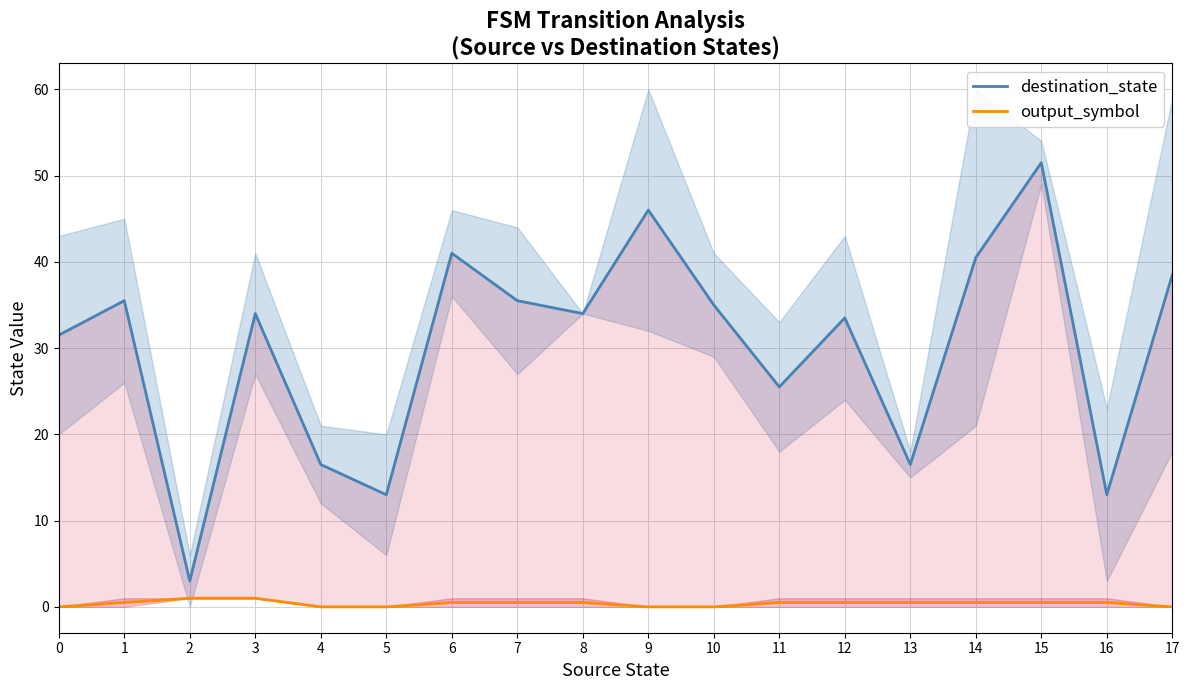

Between 12 and 17, which series saw the biggest shift?

destination_state